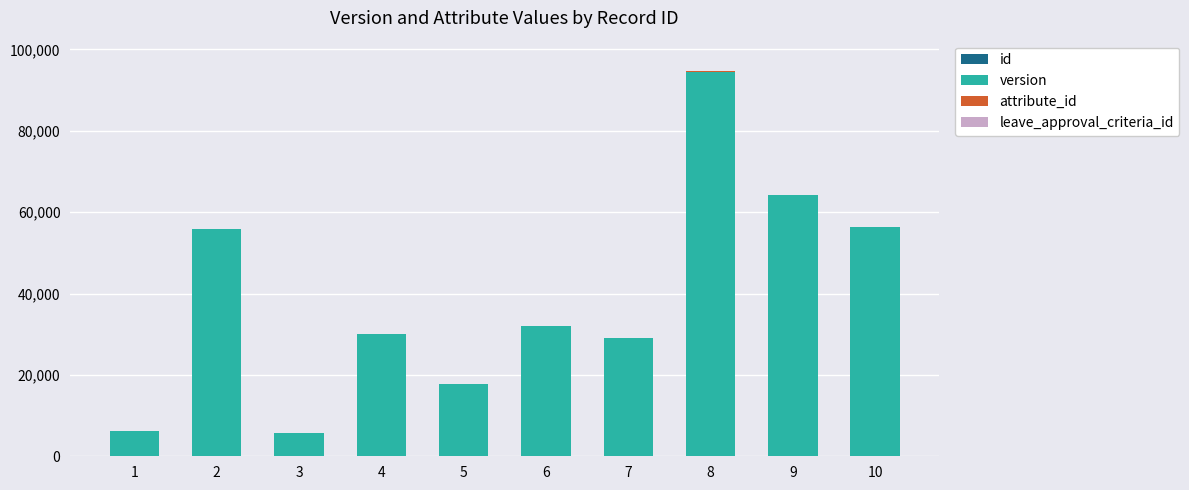

At which category is the sum across all series the highest?

8